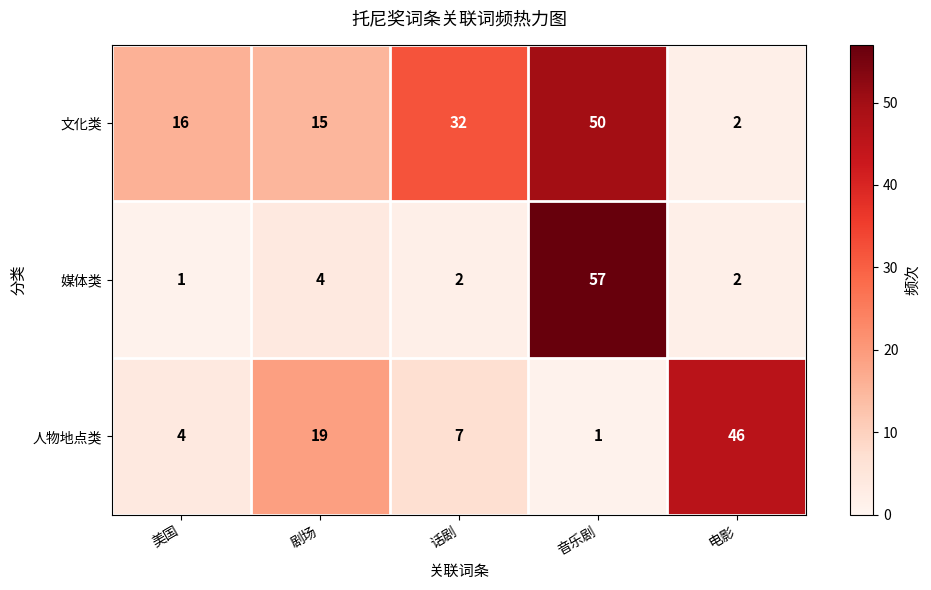

True or false: 人物地点类 has a value of 7 at 话剧.

True